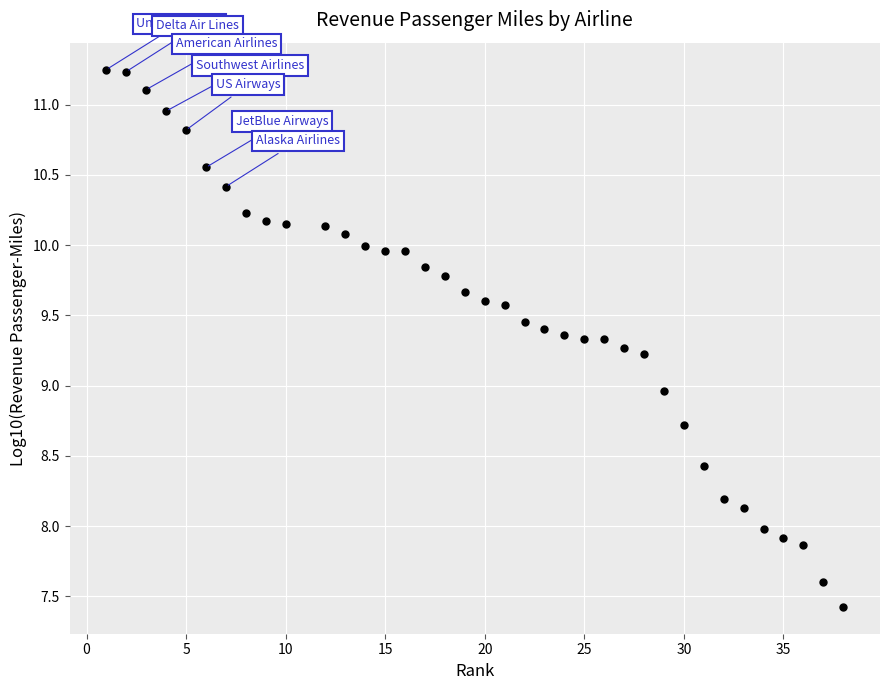

What is the range of Y values (max minus min)?

3.8